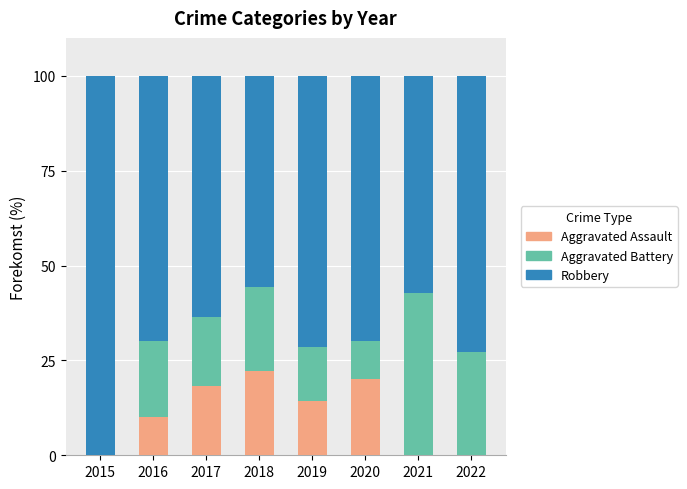

What is the maximum value for Aggravated Assault?

22.2